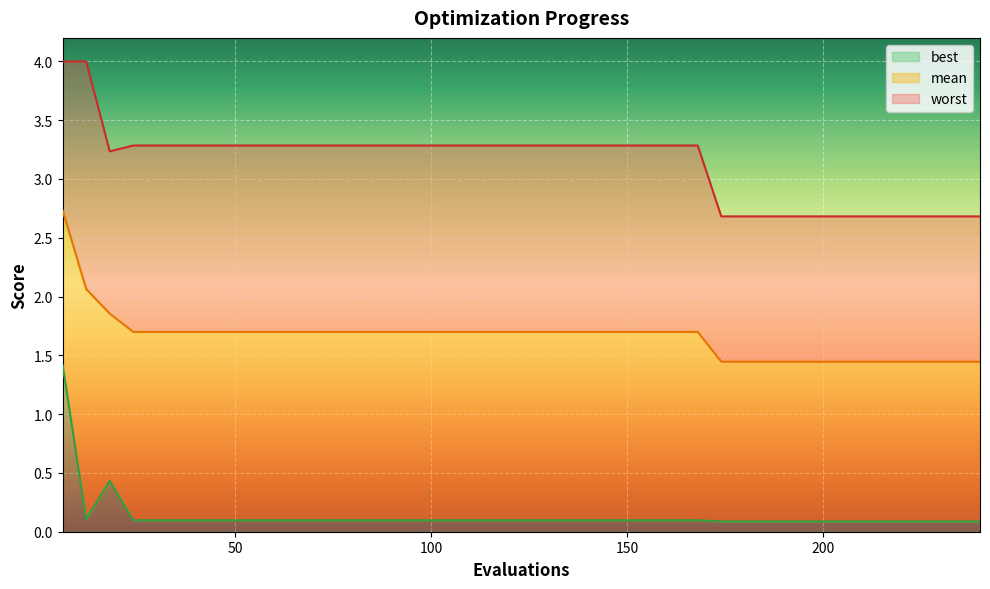

How many categories are shown in the chart?

40